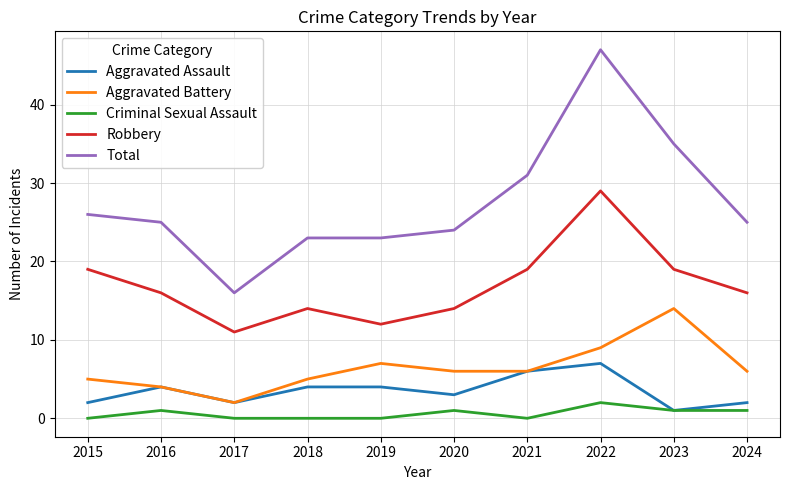

Is it true that Aggravated Assault equals 1 at 2018?

False